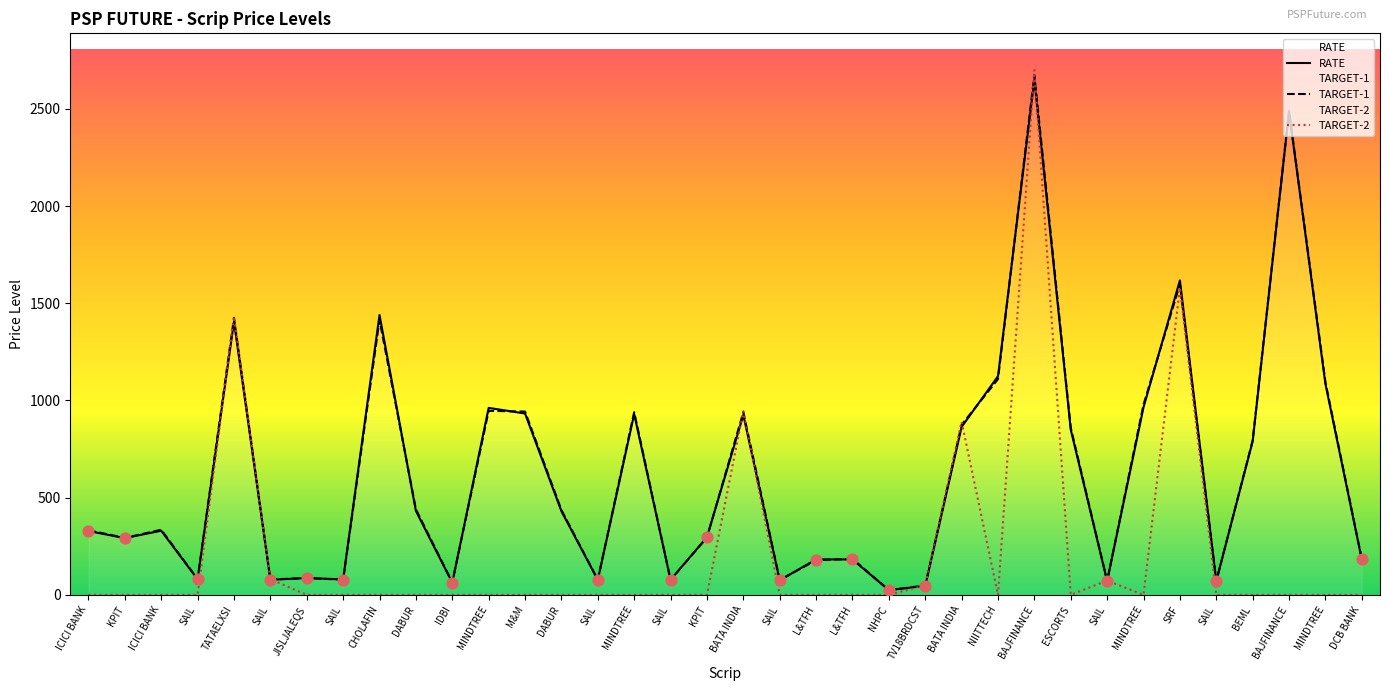

Which series has the largest total across all categories?

TARGET-1